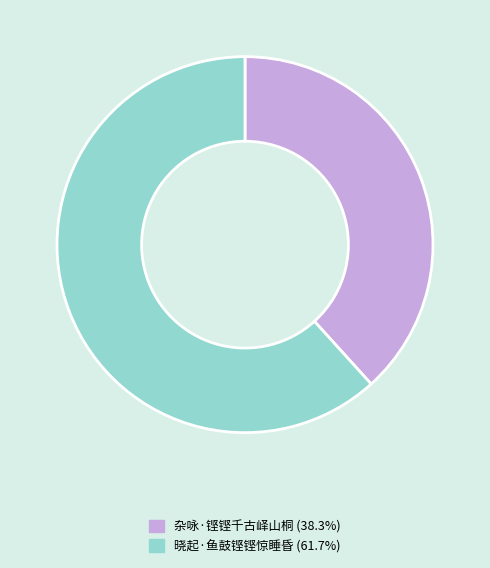

Is it true that 杂咏·铿铿千古峄山桐 is 29% of the pie?

False